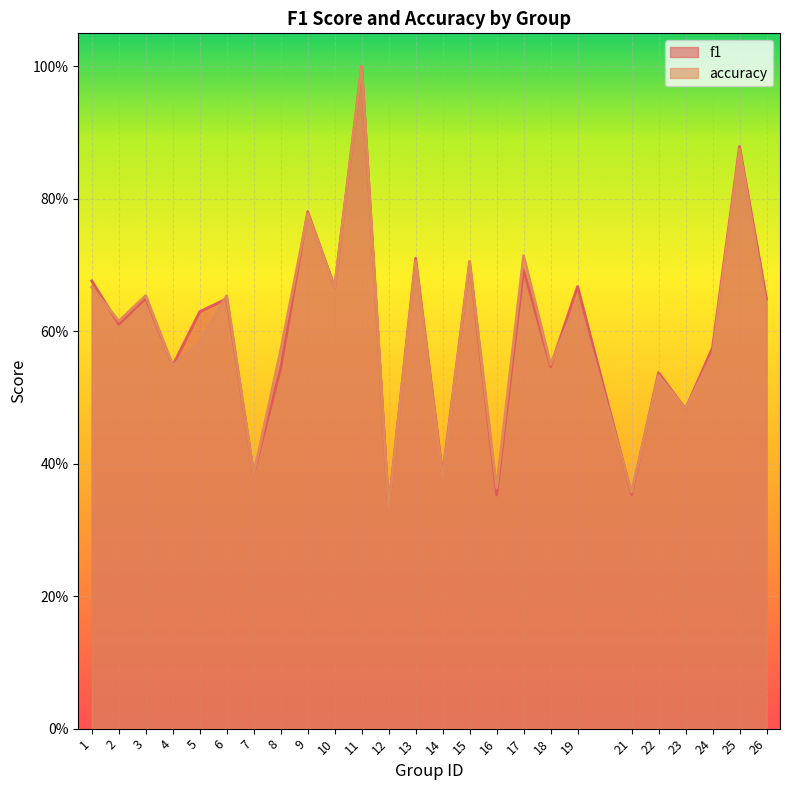

List the series in order of their overall mean, lowest first.

accuracy, f1